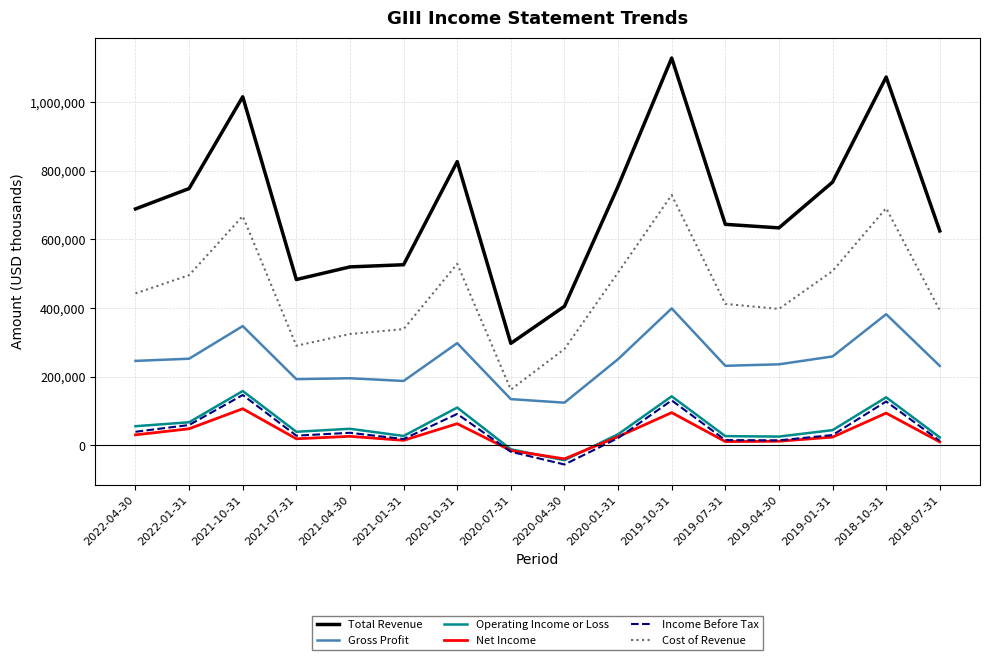

True or false: Gross Profit and Cost of Revenue cross at least once.

False